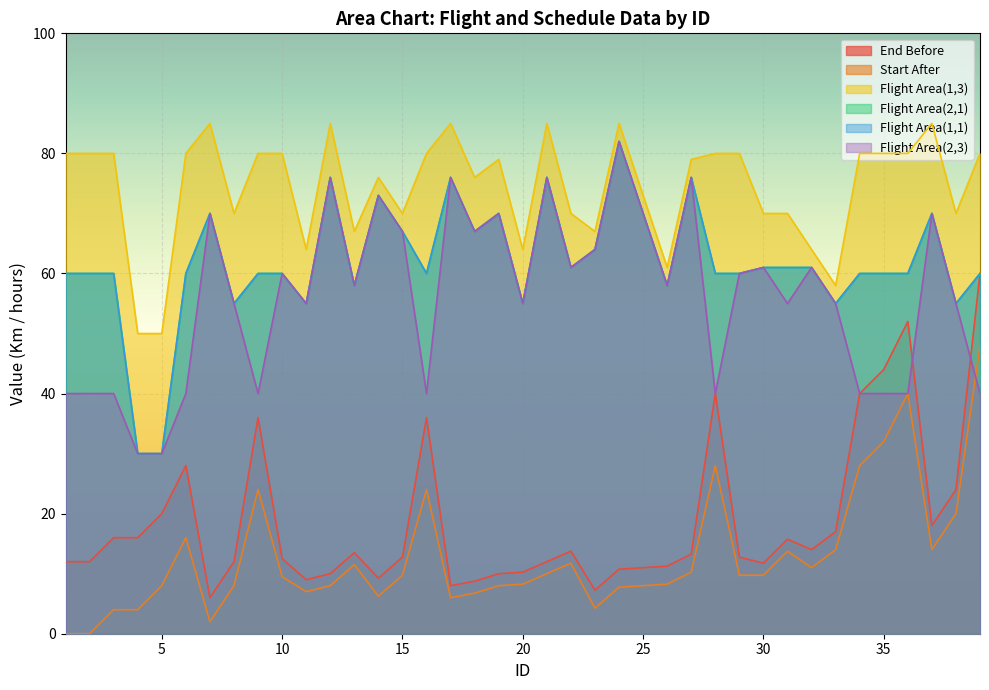

What is the difference between the maximum and minimum values in the End Before series?

54.0